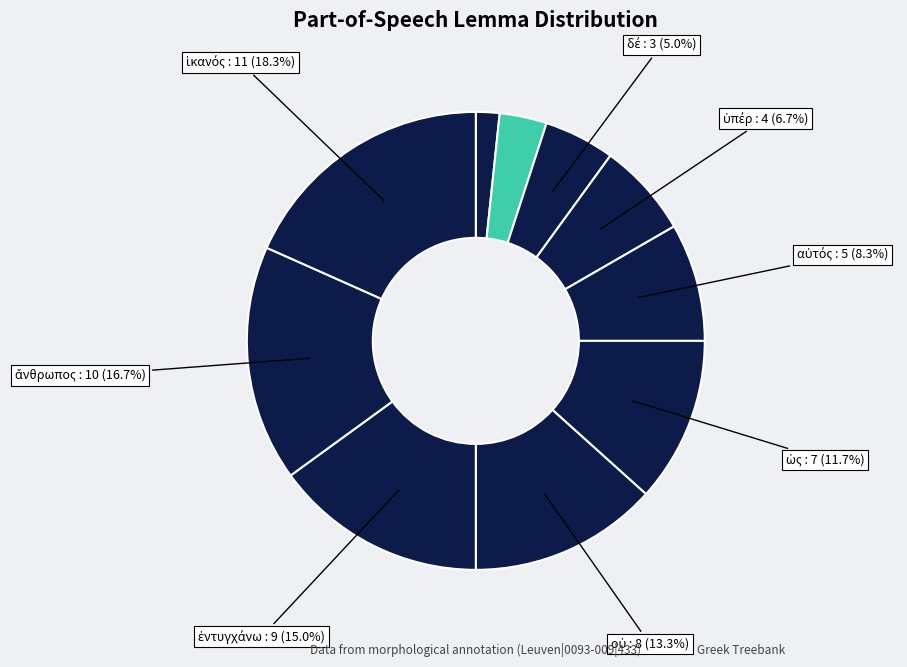

Rank the categories by value from highest to lowest.

ἱκανός, ἄνθρωπος, ἐντυγχάνω, οὐ, ὡς, αὐτός, ὑπέρ, δέ, διατείνω, καί